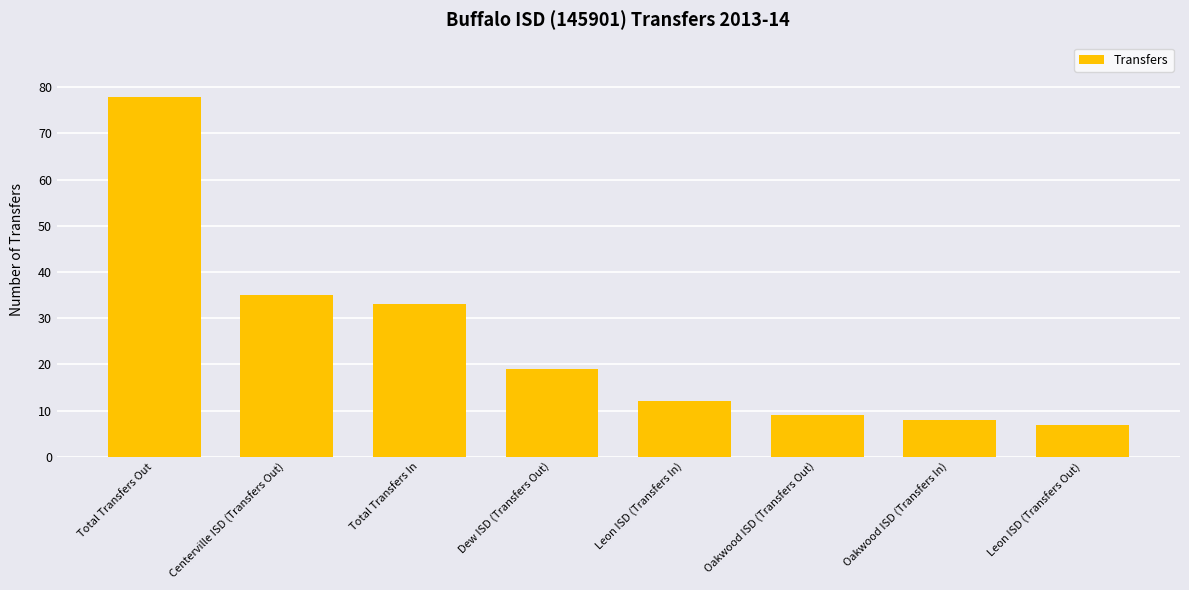

How many bars are there in total?

8